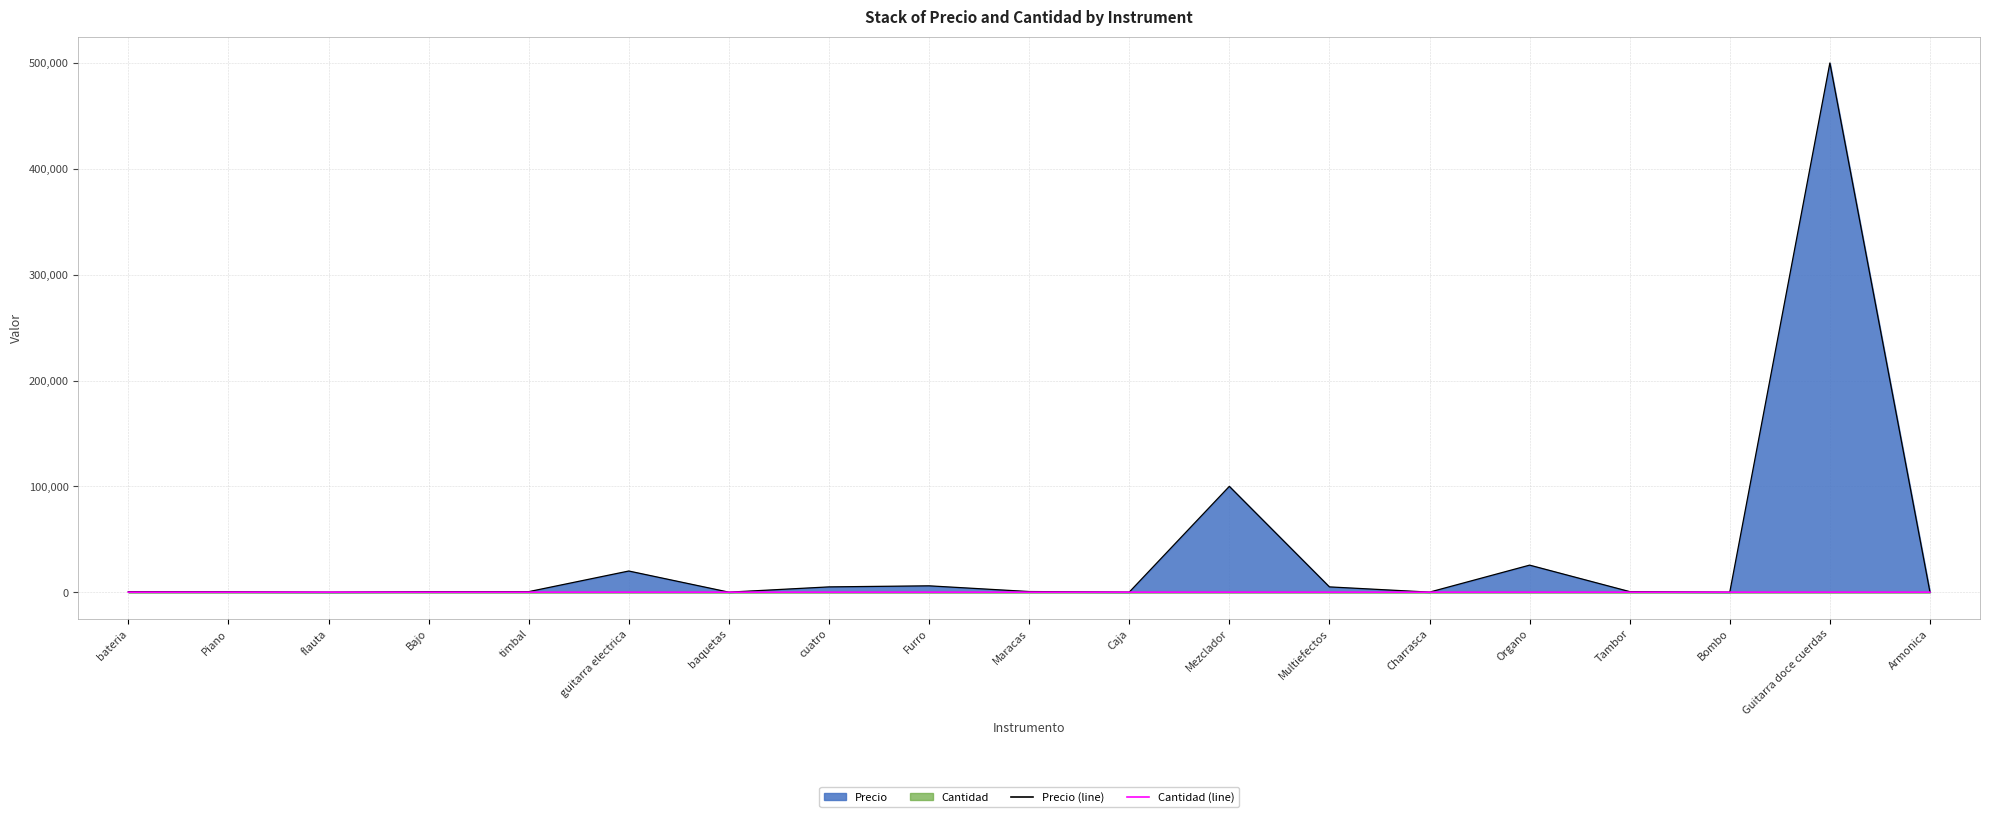

What is the sum of the Cantidad values at flauta and Charrasca?

3